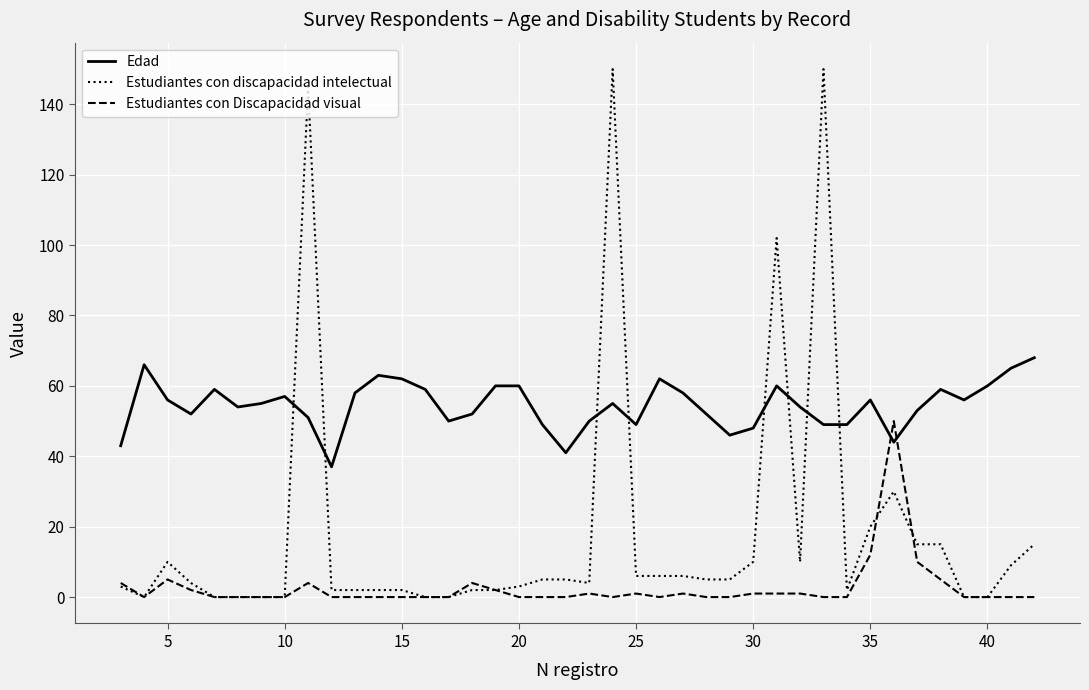

Which series has the largest total across all categories?

Edad